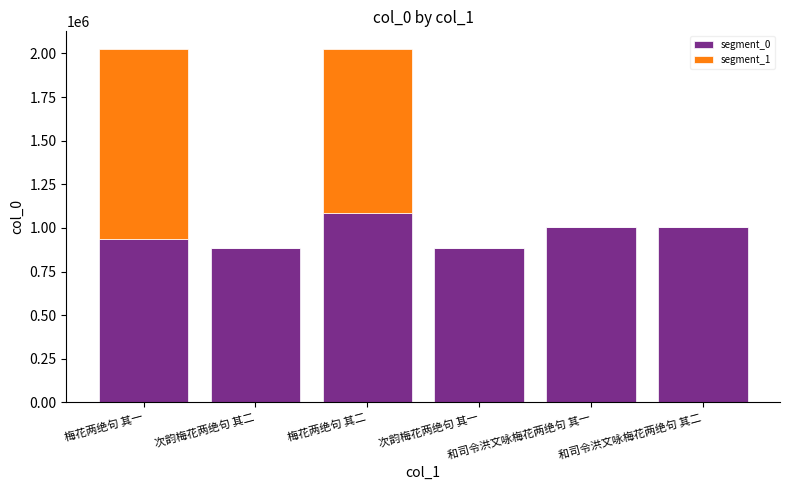

Are the bars horizontal?

No